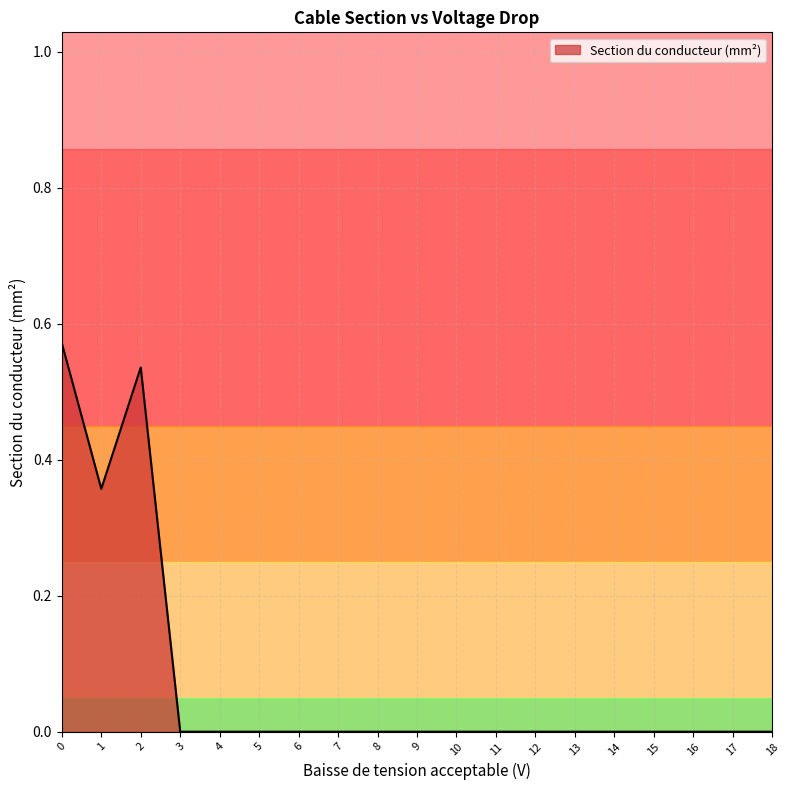

How many lines are shown in the chart?

1